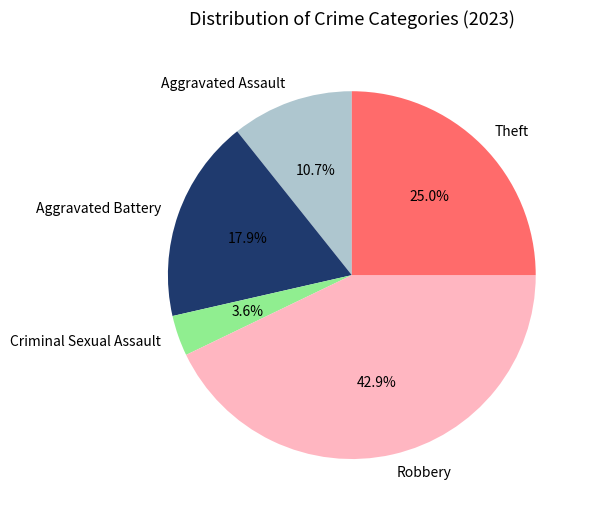

To the nearest percent, what portion does Theft represent?

25%